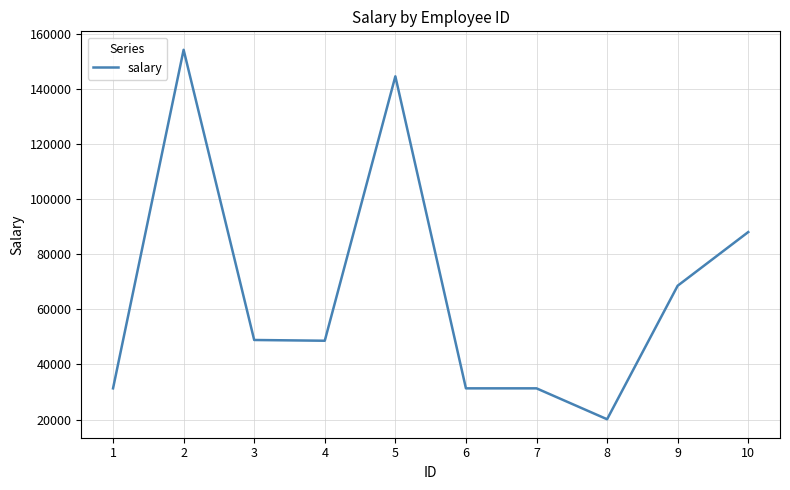

What is the minimum value shown in the chart?

20123